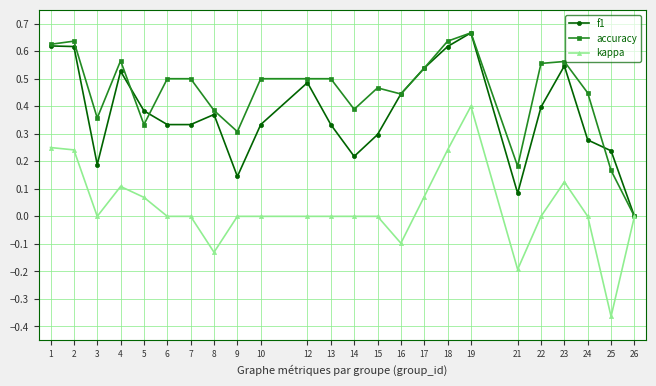

Is the value of f1 at 14 greater than the value of accuracy at 21?

Yes